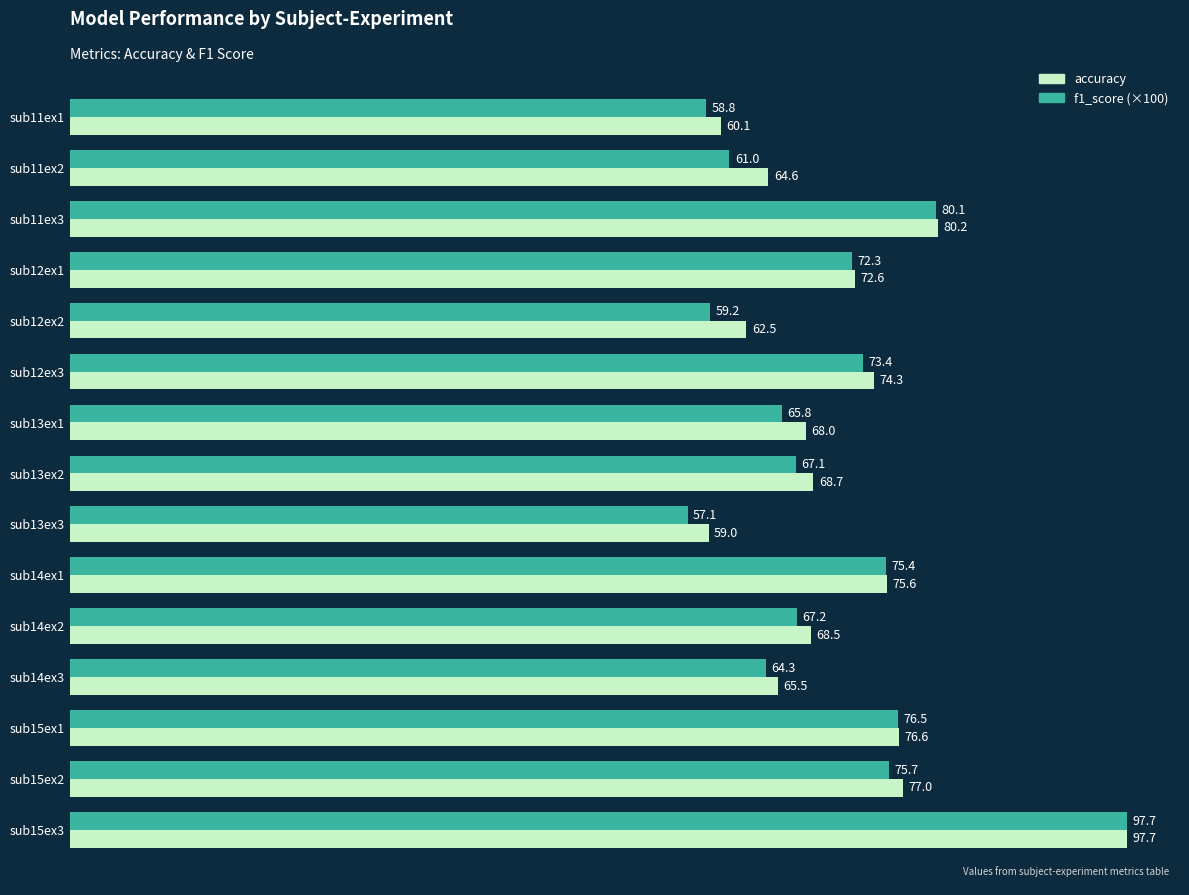

Which category has the lowest value across all series?

sub13ex3